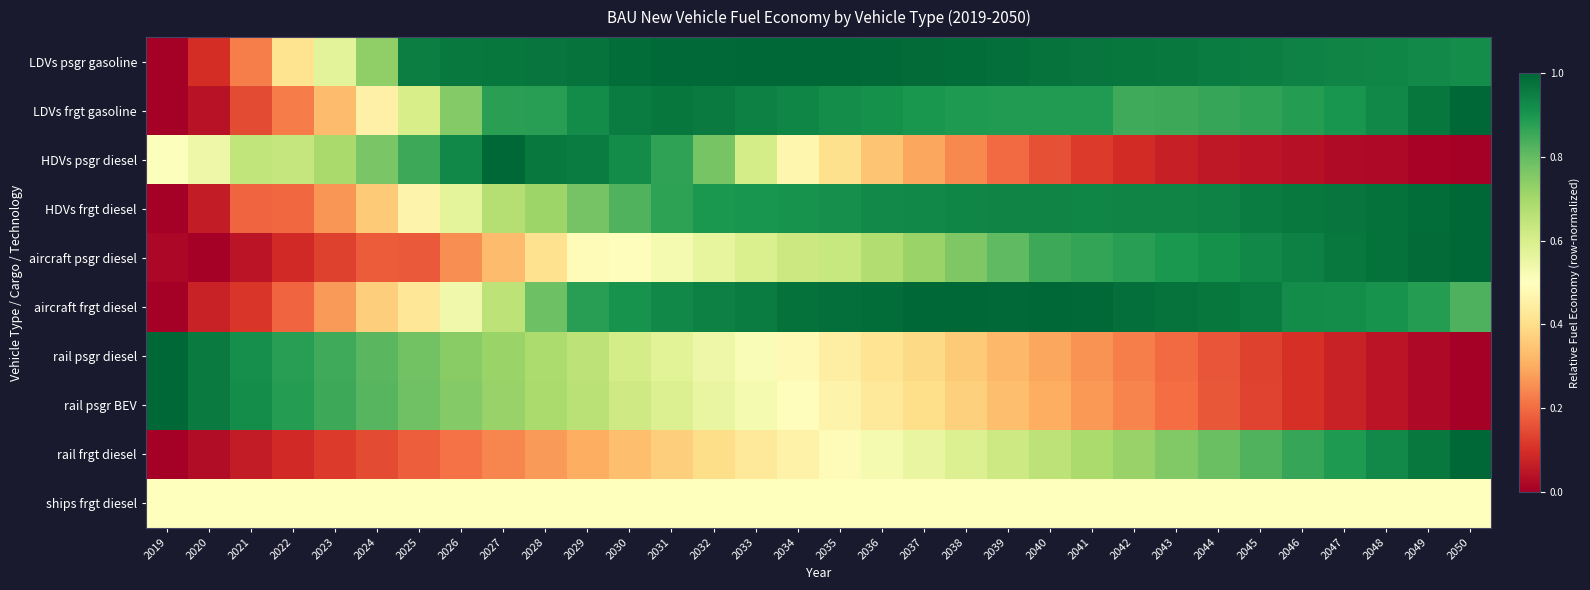

List the series in order of their peak value, lowest first.

ships frgt diesel, LDVs psgr gasoline, LDVs frgt gasoline, HDVs psgr diesel, HDVs frgt diesel, aircraft psgr diesel, aircraft frgt diesel, rail psgr diesel, rail psgr BEV, rail frgt diesel